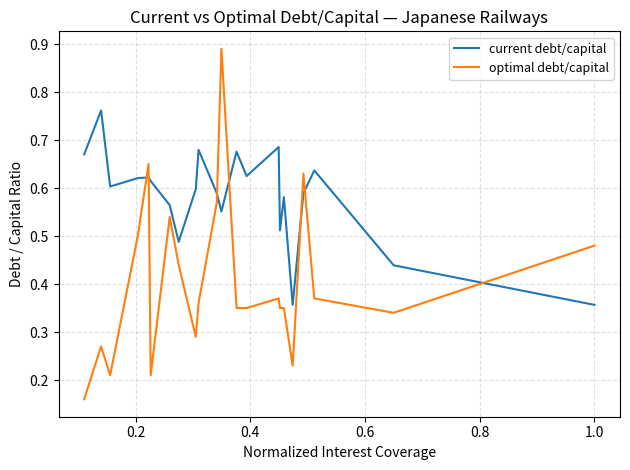

Which series has the largest range (max minus min)?

optimal debt/capital